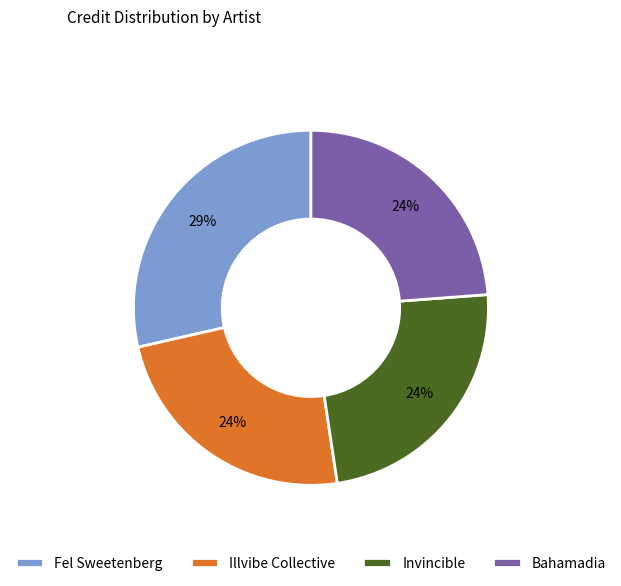

How many slices are in this pie chart?

4